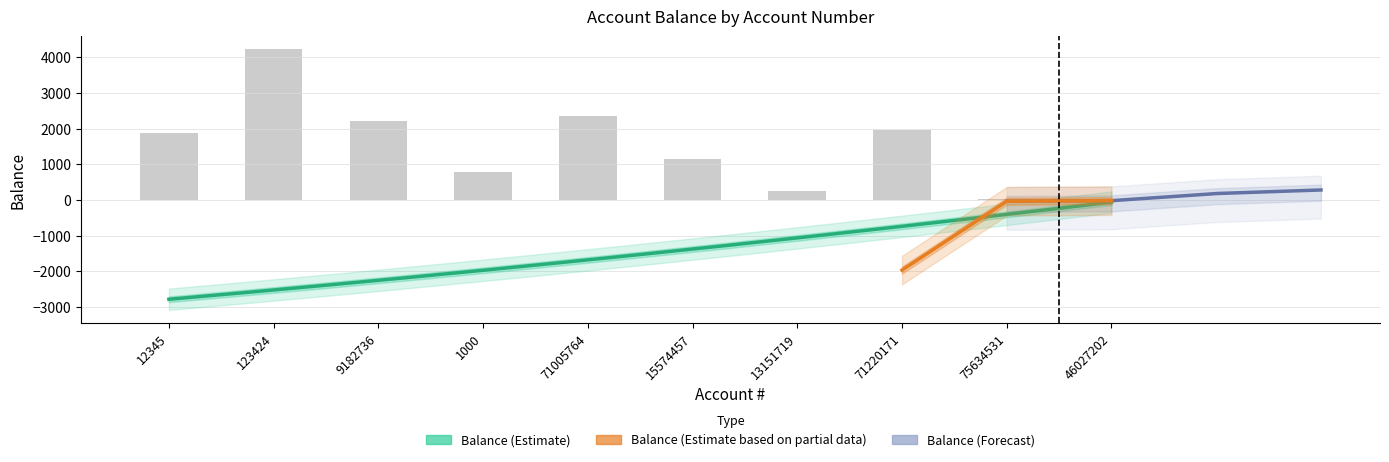

What is the label of the 2nd bar from the left?

123424